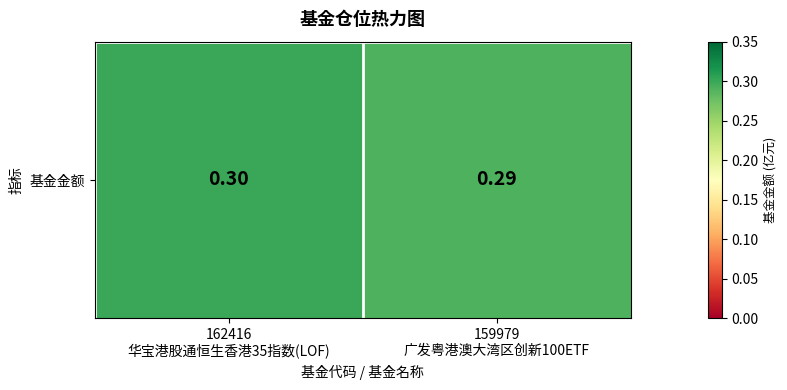

The chart shows a value of 0.4 at 159979
广发粤港澳大湾区创新100ETF. True or false?

False